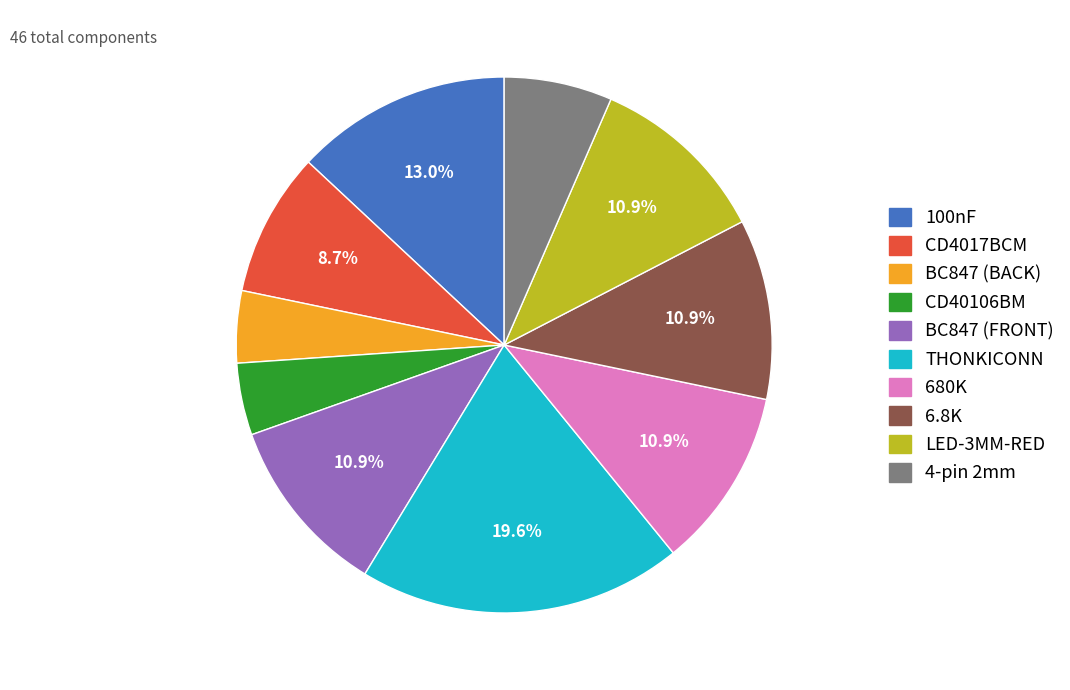

What is the largest slice in the pie chart?

THONKICONN